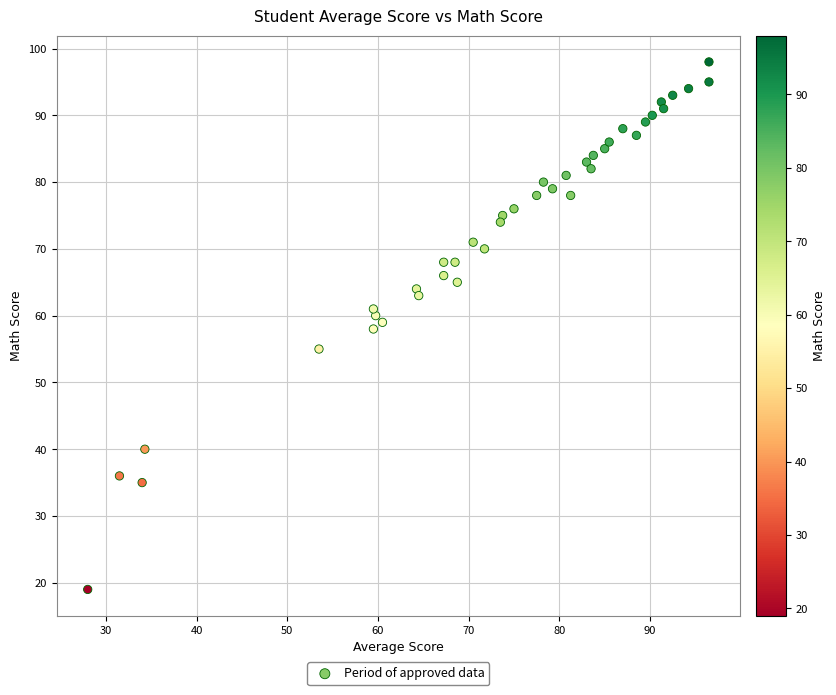

What is the range of Y values (max minus min)?

79